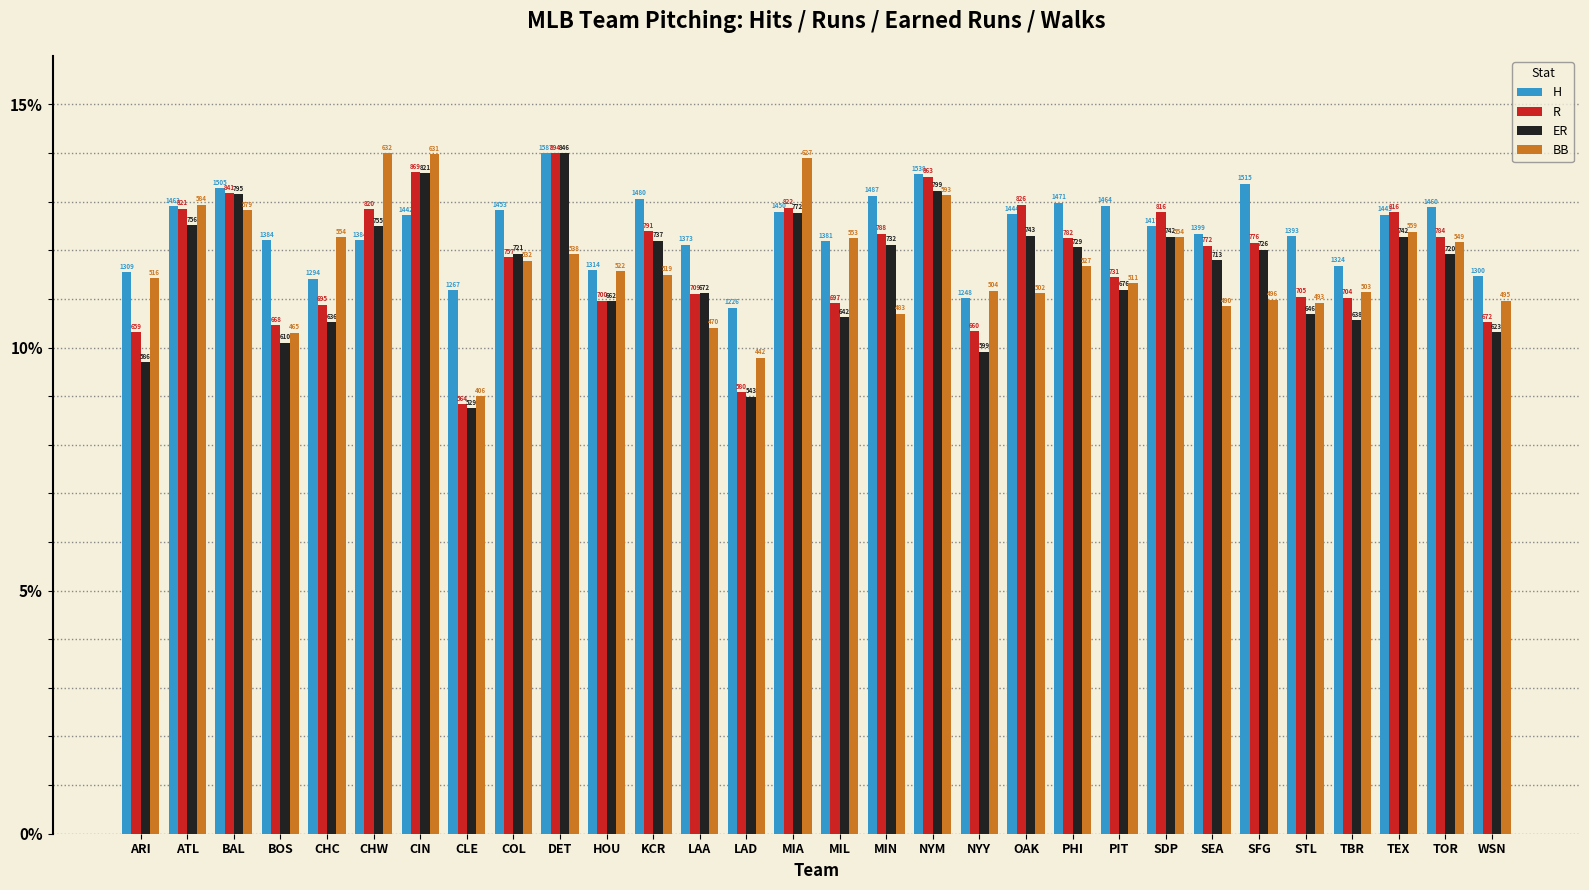

Rank the series at SDP from lowest to highest value.

BB, ER, H, R